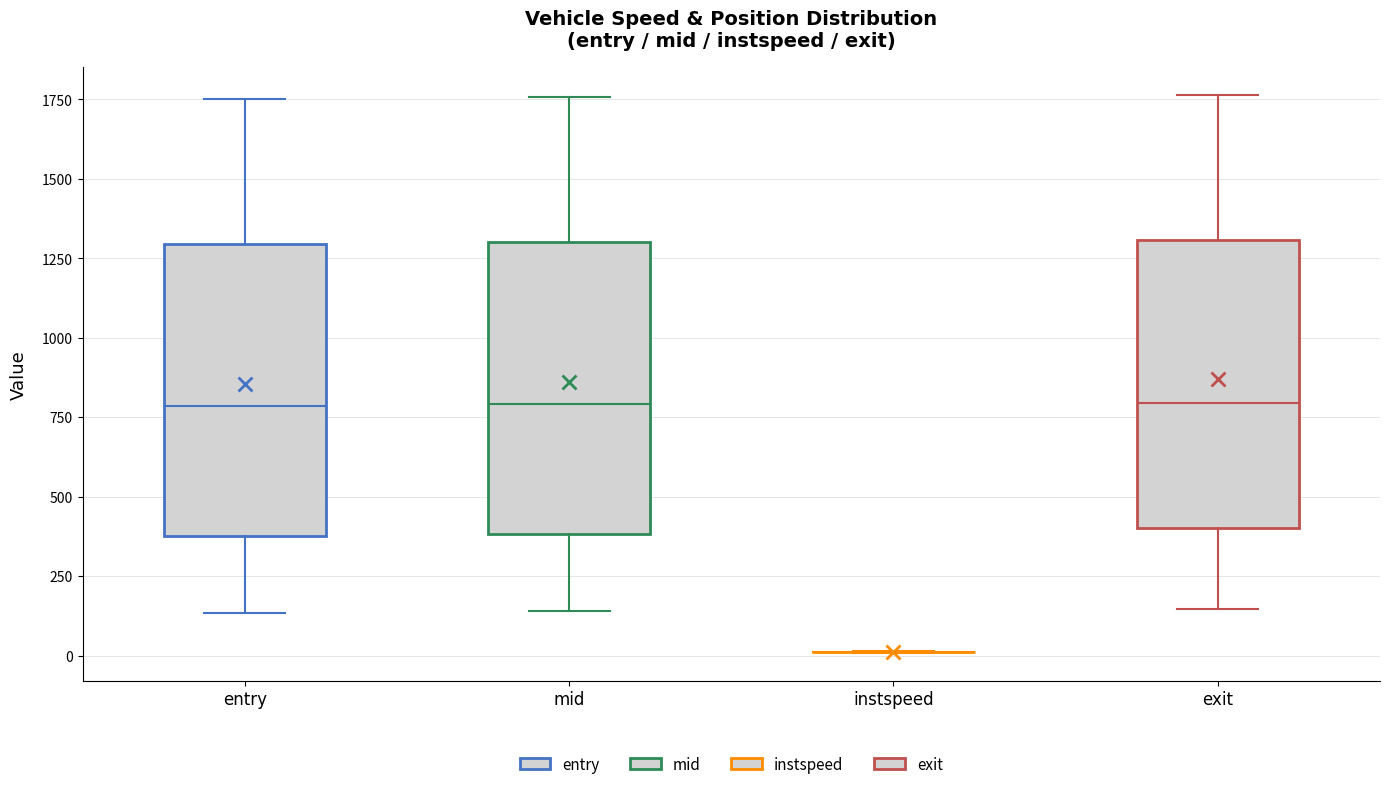

Reading left to right, read every box against the y-axis: the position of its median line, the range the box covers, and the ends of its whiskers. The values are not printed on the chart, so give them approximately, as read against the axis.

entry: median 800, box 400 to 1300, whiskers 150 to 1750
mid: median 800, box 400 to 1300, whiskers 150 to 1750
instspeed: box collapsed to a line at 0, whiskers 0 to 0
exit: median 800, box 400 to 1300, whiskers 150 to 1750